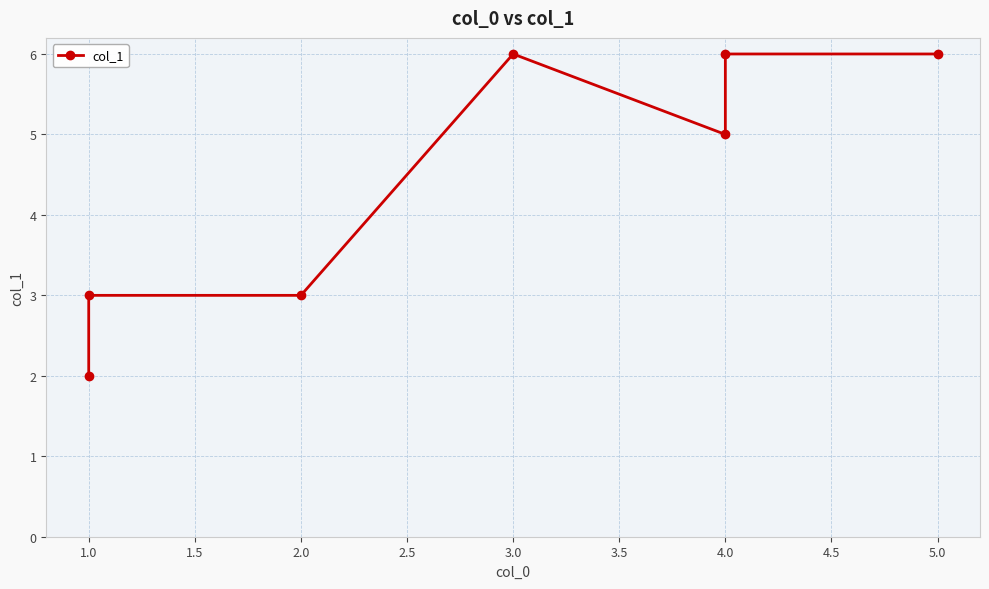

How many lines are shown in the chart?

1